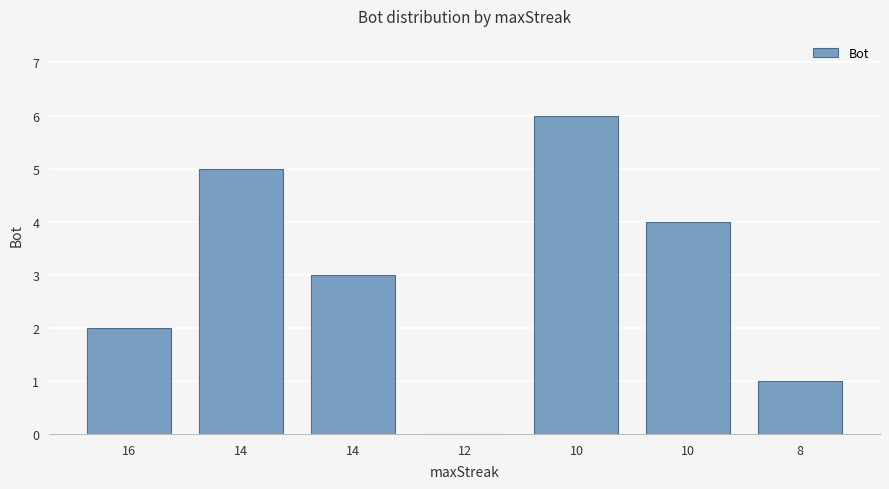

How many distinct data groups are displayed?

1